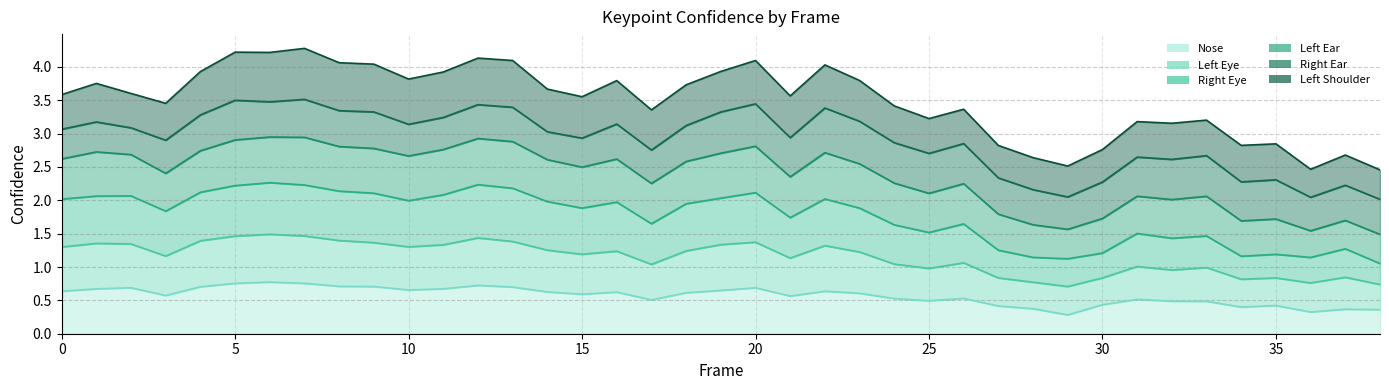

Which has a higher value, 0 or 2?

2